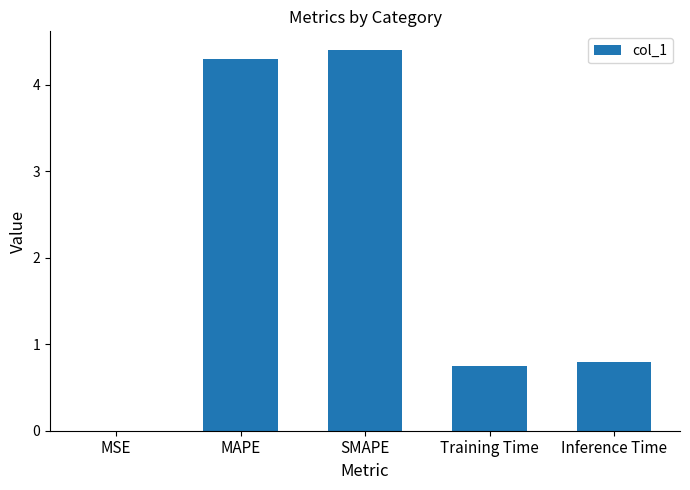

True or false: the data shows 4.3 at MAPE.

True